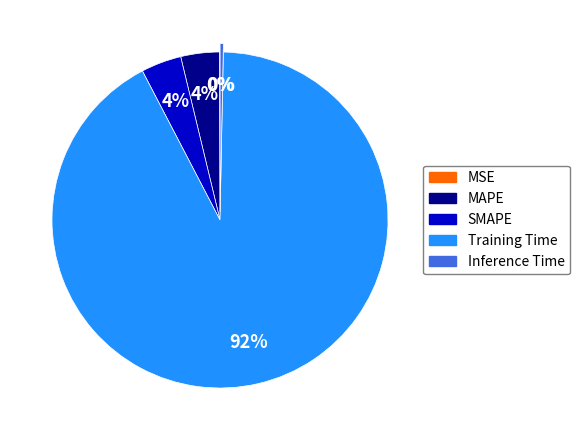

What is the largest slice in the pie chart?

Training Time